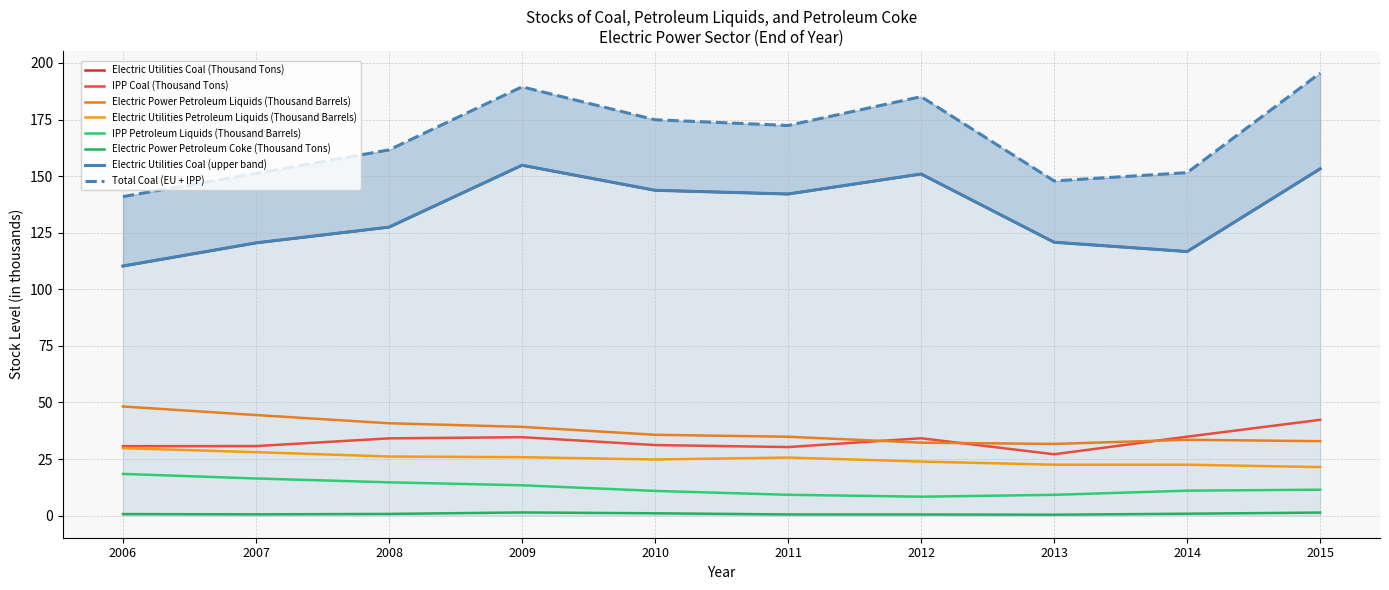

Rank the series by their maximum value, from lowest to highest.

Electric Power Petroleum Coke (Thousand Tons), IPP Petroleum Liquids (Thousand Barrels), Electric Utilities Petroleum Liquids (Thousand Barrels), IPP Coal (Thousand Tons), Electric Power Petroleum Liquids (Thousand Barrels), Electric Utilities Coal (Thousand Tons)